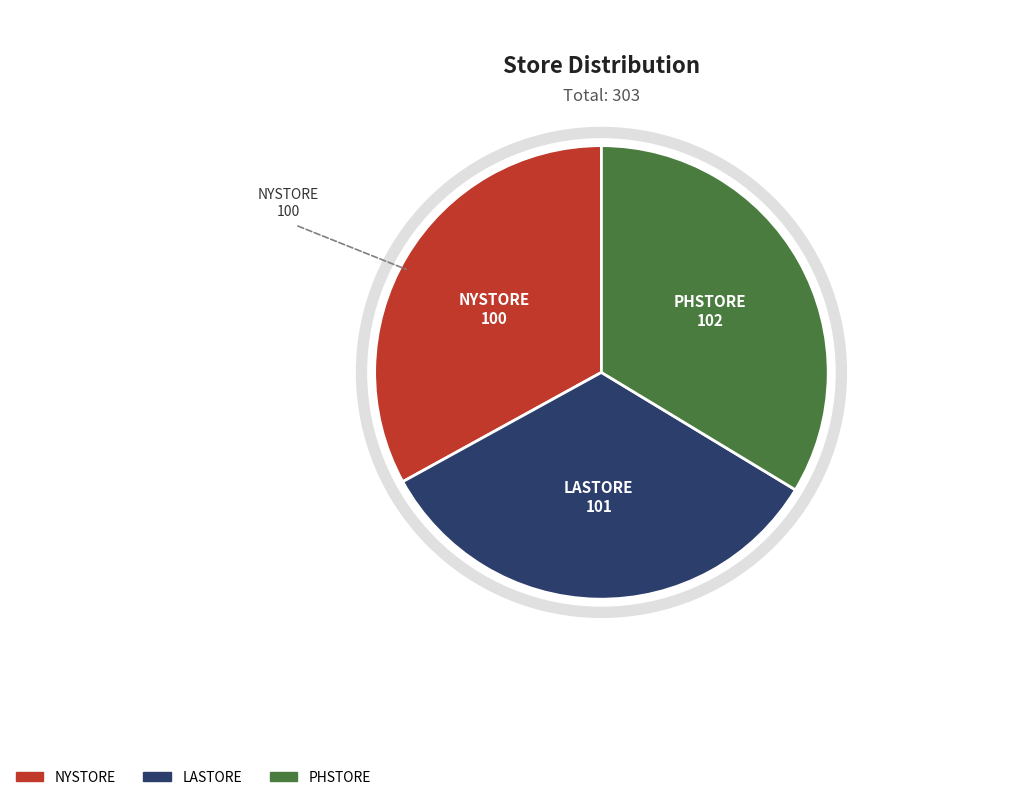

Is LASTORE the majority of the pie?

No